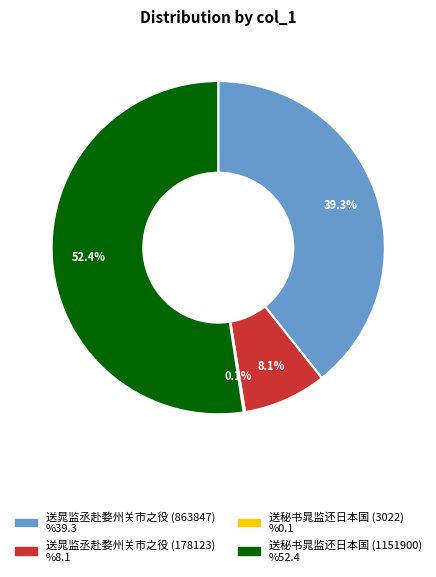

The 送晁监丞赴婺州关市之役 (863847) slice represents 46% of the pie. True or false?

False